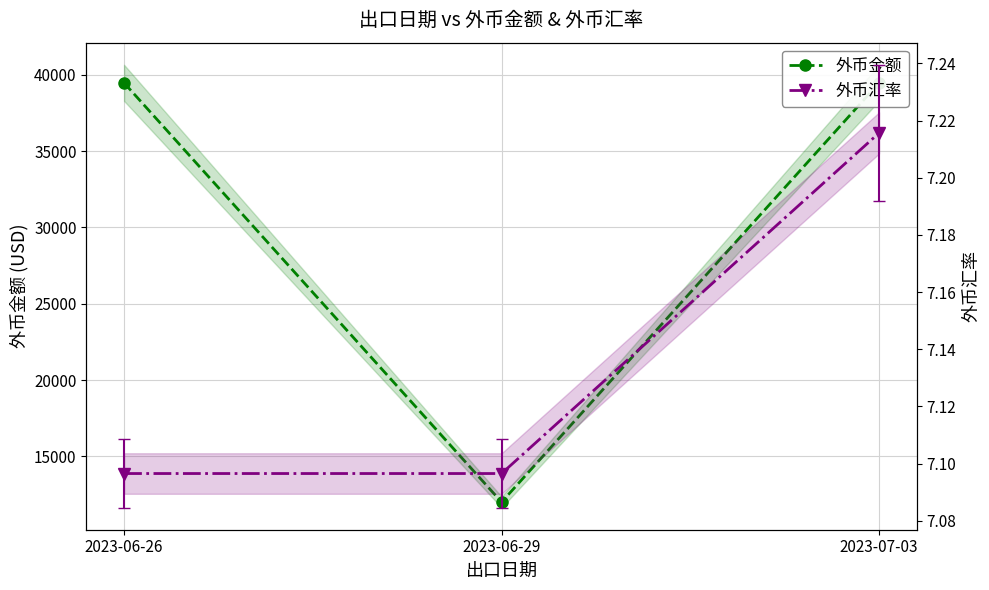

The 外币金额 series shows 18046.0 at 2023-06-29. True or false?

False